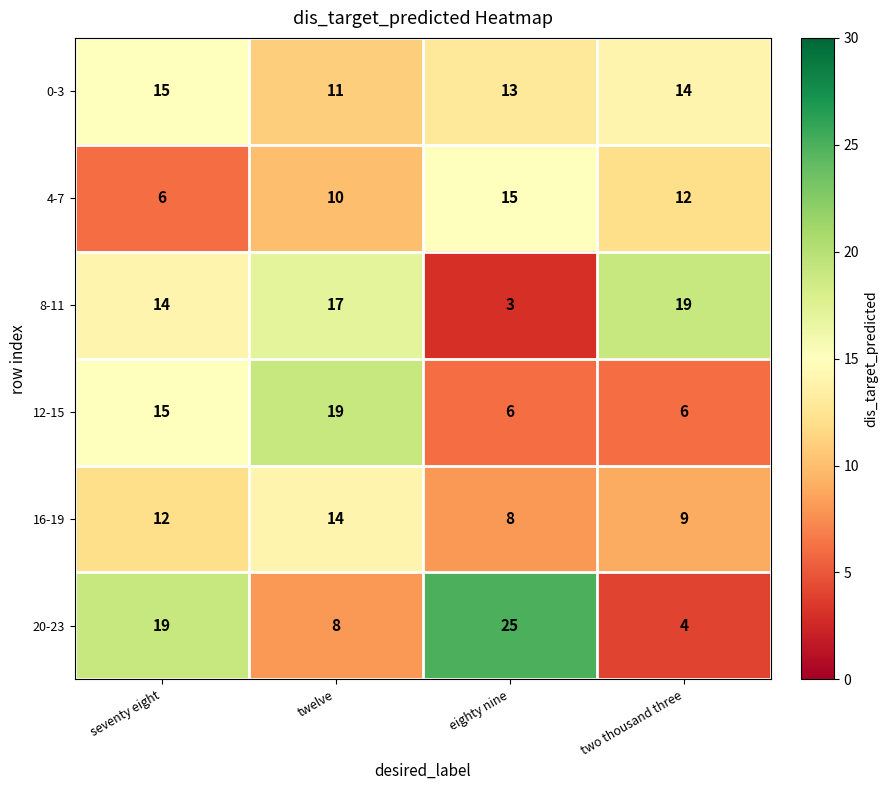

What is the maximum value shown in the chart?

25